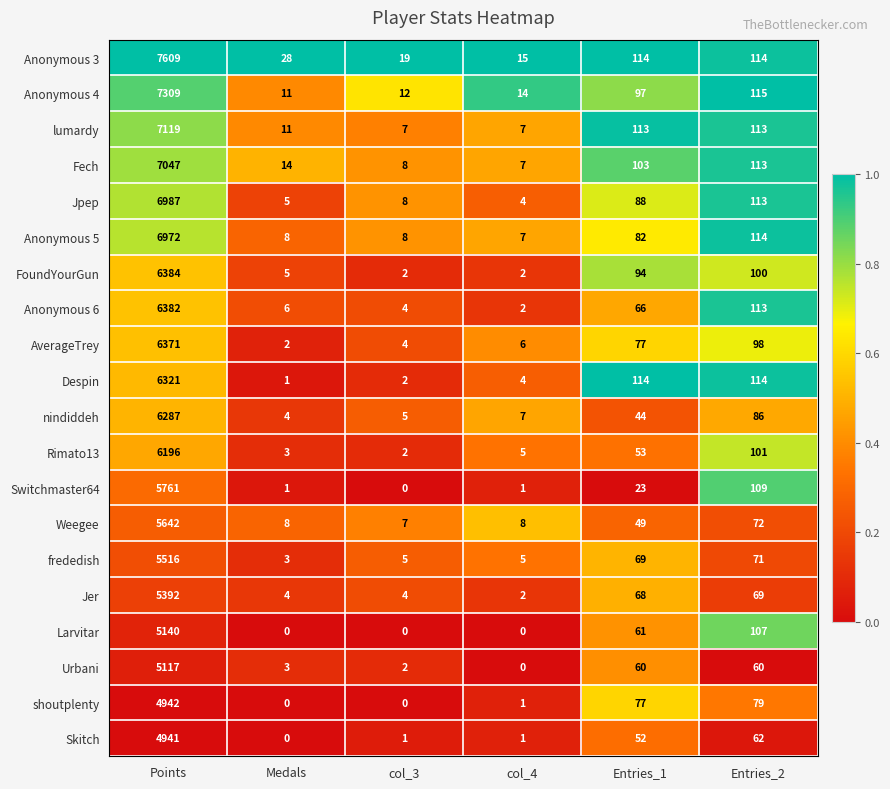

What is the difference between the maximum and second lowest values in the frededish series?

5511